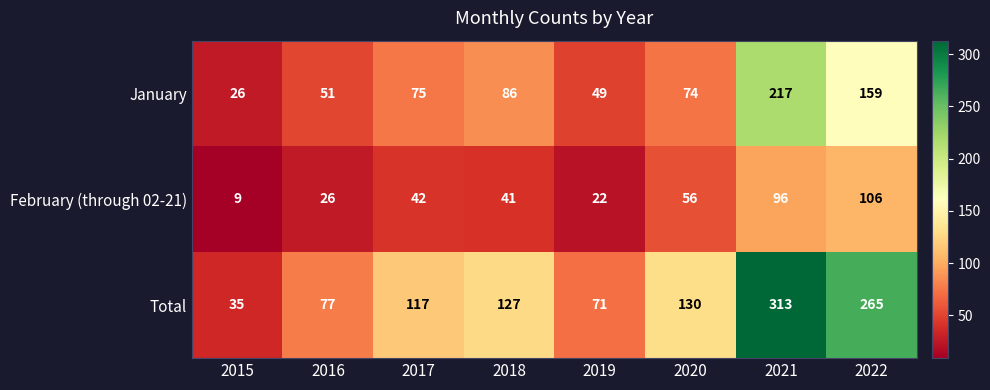

Reading right to left, list all the values displayed in this chart.

January: 2022=159	2021=217	2020=74	2019=49	2018=86	2017=75	2016=51	2015=26
February (through 02-21): 2022=106	2021=96	2020=56	2019=22	2018=41	2017=42	2016=26	2015=9
Total: 2022=265	2021=313	2020=130	2019=71	2018=127	2017=117	2016=77	2015=35